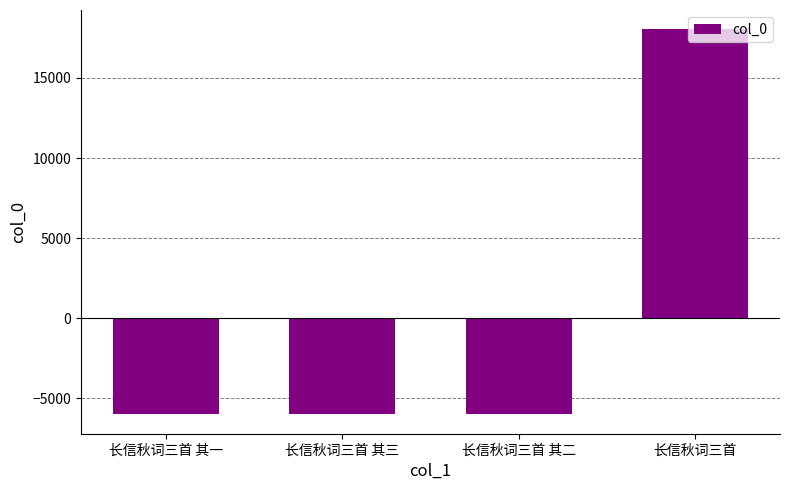

Which has a higher value, 长信秋词三首 其二 or 长信秋词三首?

长信秋词三首